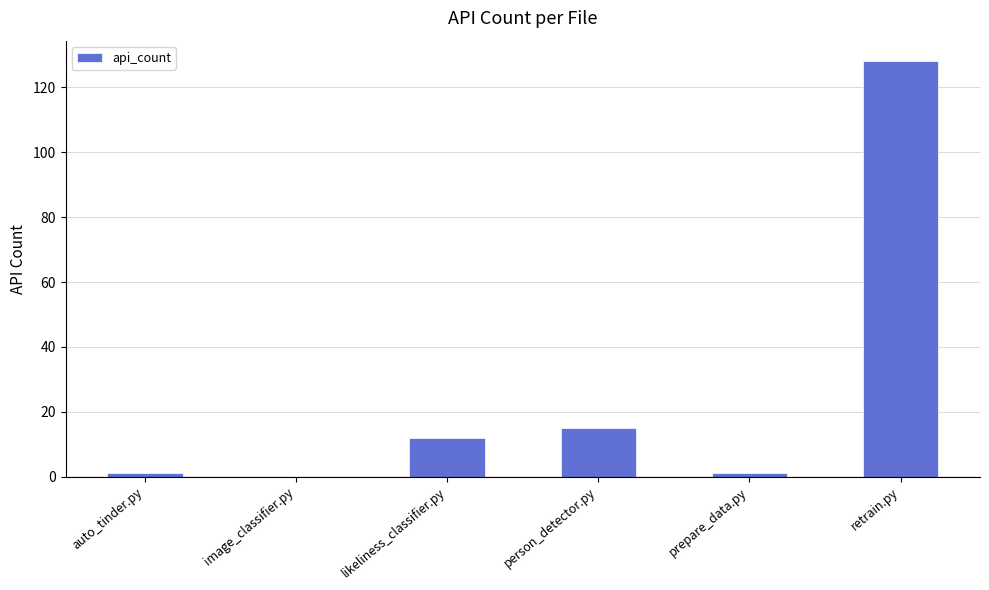

What is the sum of all values?

157